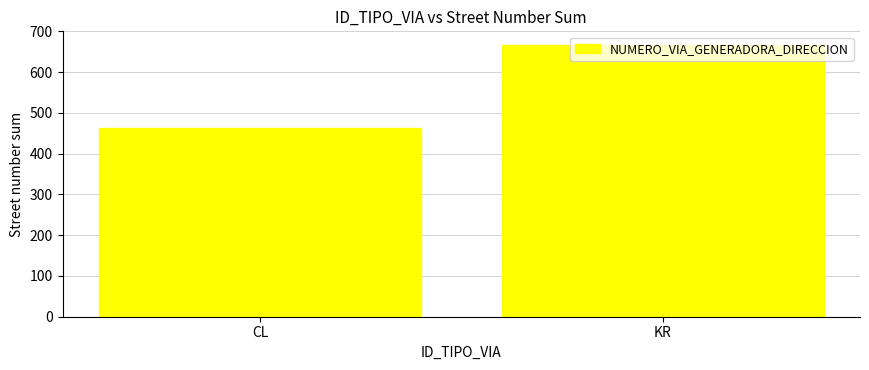

Rank the categories by value from highest to lowest.

KR, CL